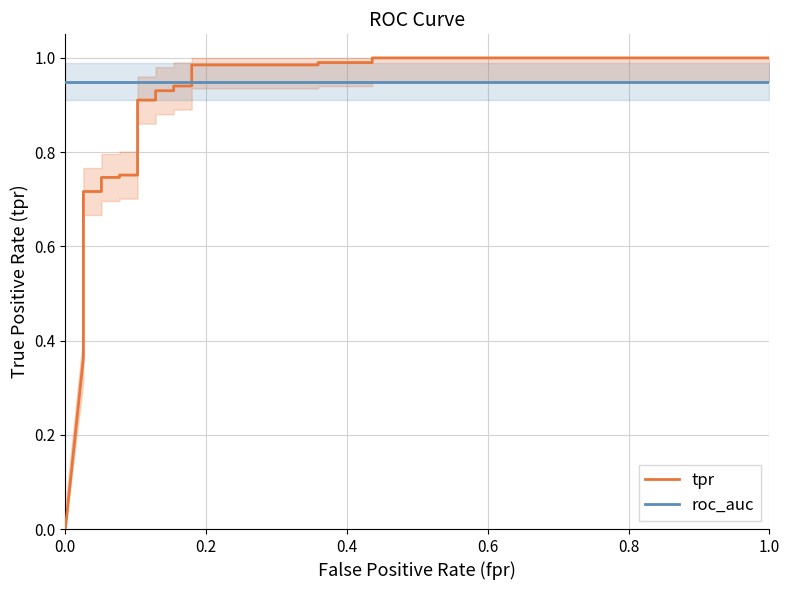

True or false: tpr has more than 0 interior local peaks.

False